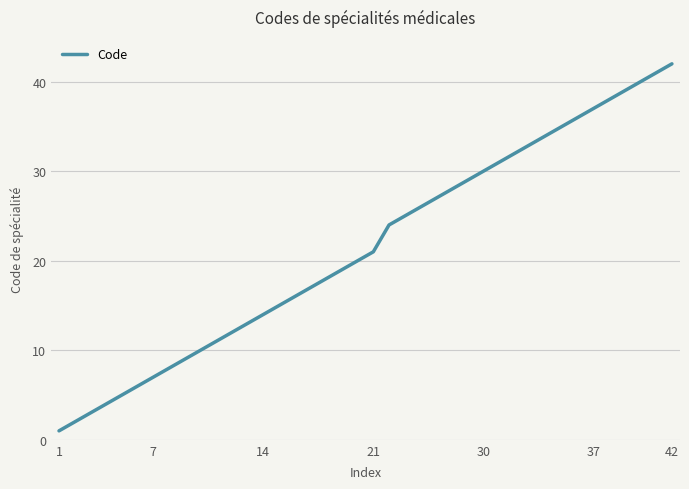

What is the greatest value displayed?

42